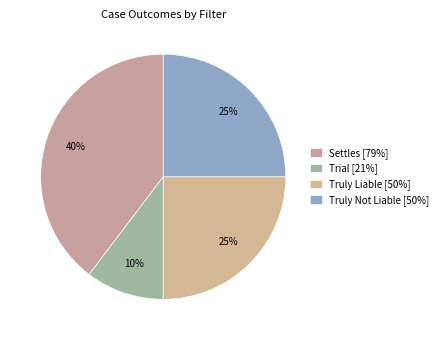

To the nearest percent, what percentage of the pie is Trial?

10%